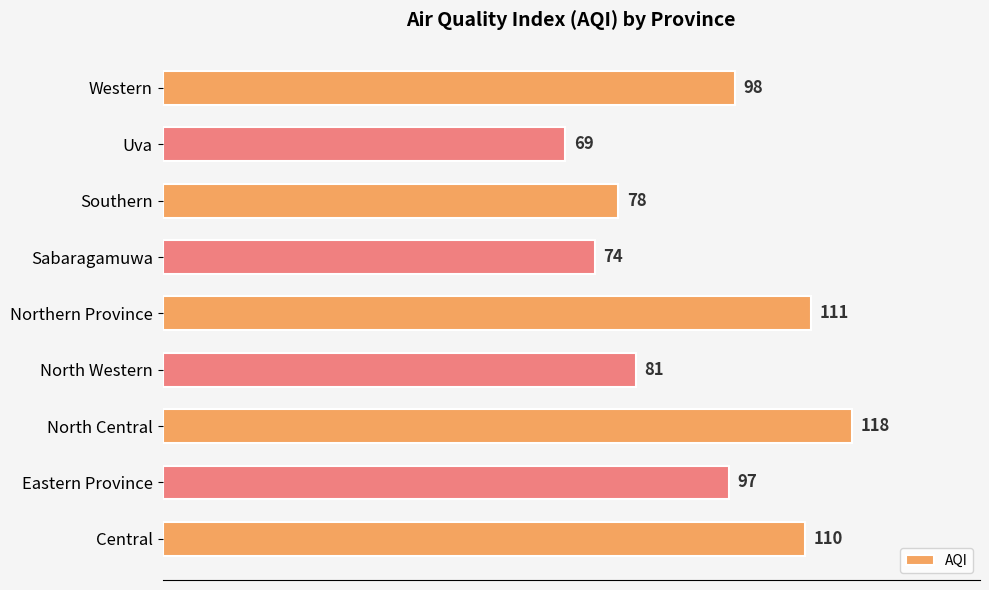

What is the sum of all values?

836